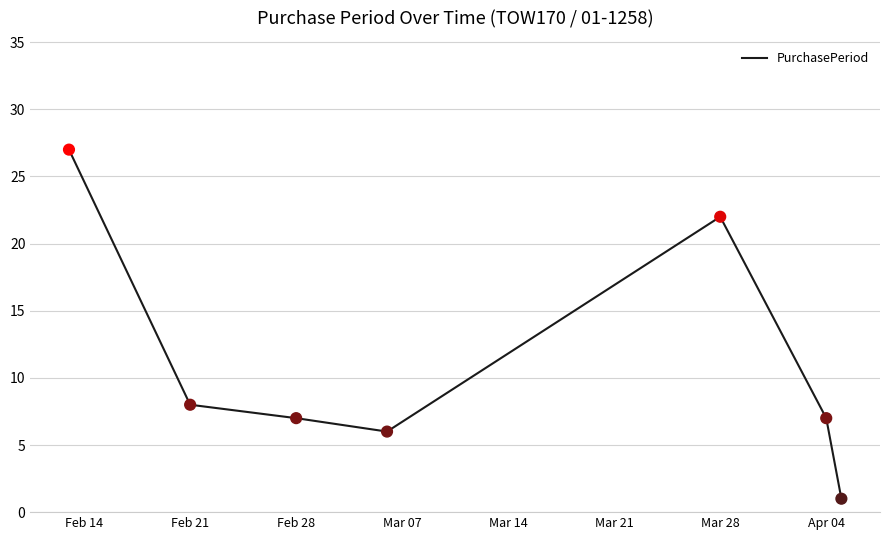

What is the difference between the second highest and minimum values?

21